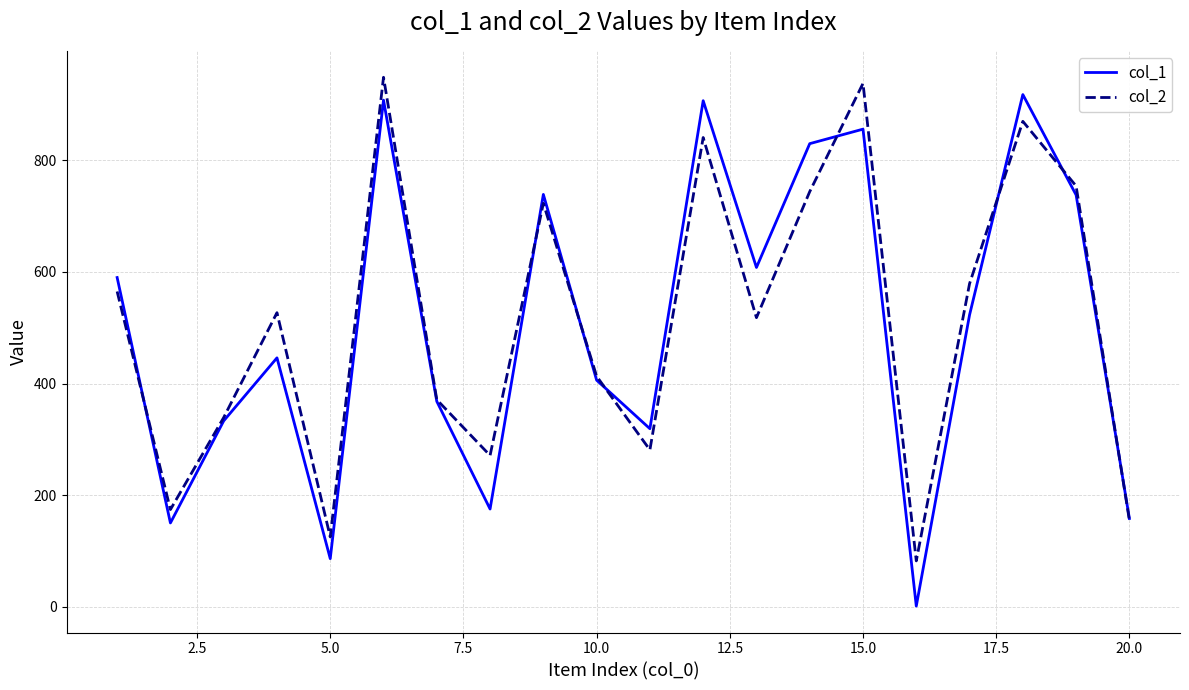

What is the difference between the highest and lowest values at 15.0?

82